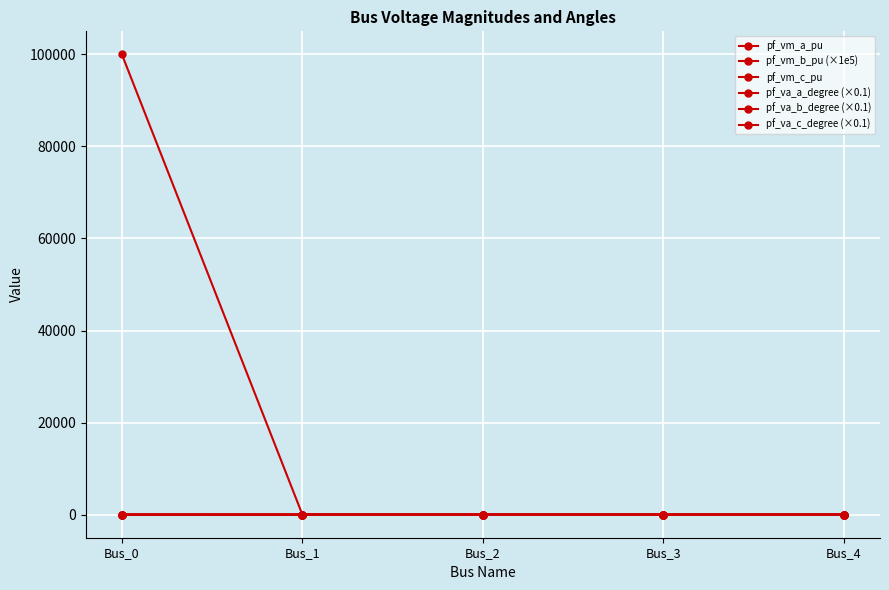

In pf_va_a_degree (×0.1), how many points are lower than both neighbors (excluding endpoints)?

1